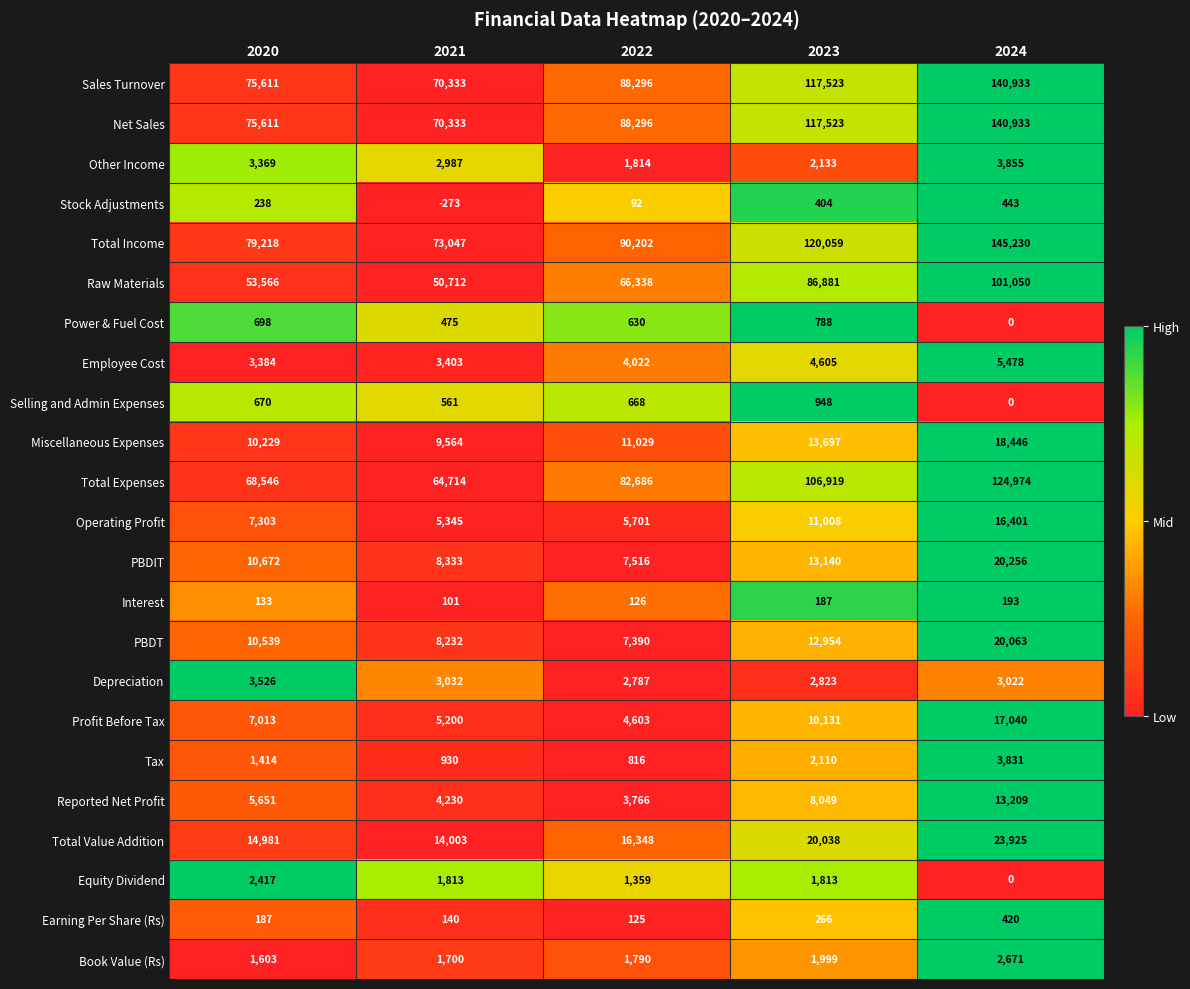

Which series has the largest range (max minus min)?

Total Income